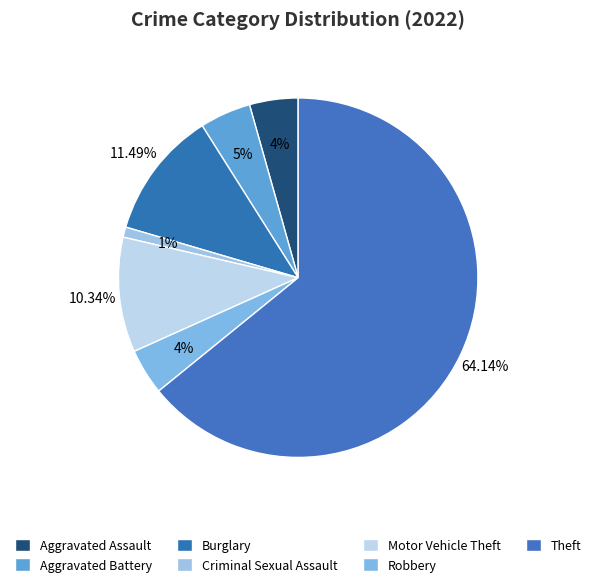

Count the number of slices in the pie.

7